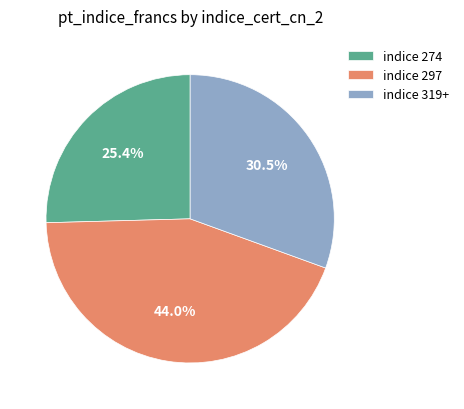

Rank the categories by value from lowest to highest.

indice 274, indice 319+, indice 297